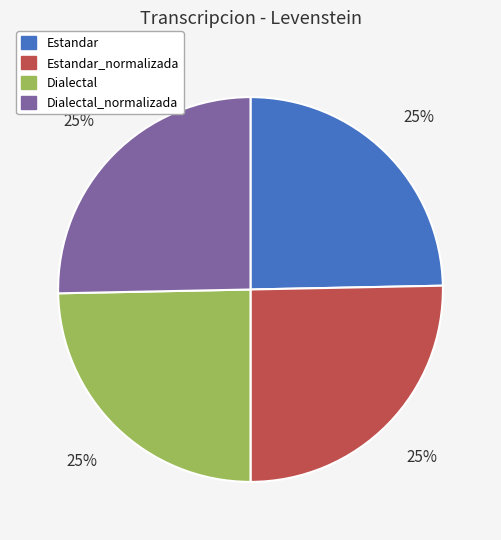

What percentage is the Dialectal slice, to the nearest percent?

25%